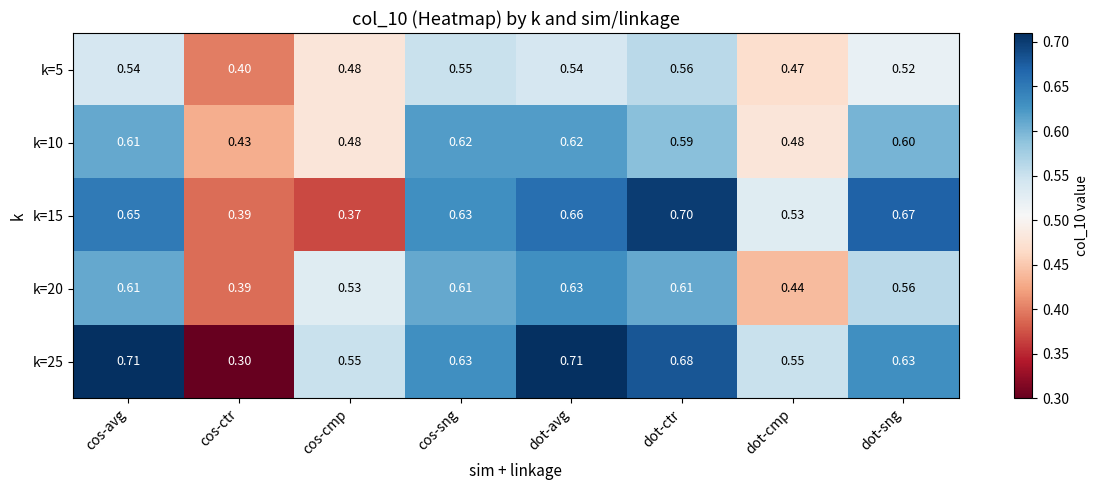

What is the total value across all series at dot-cmp?

2.5